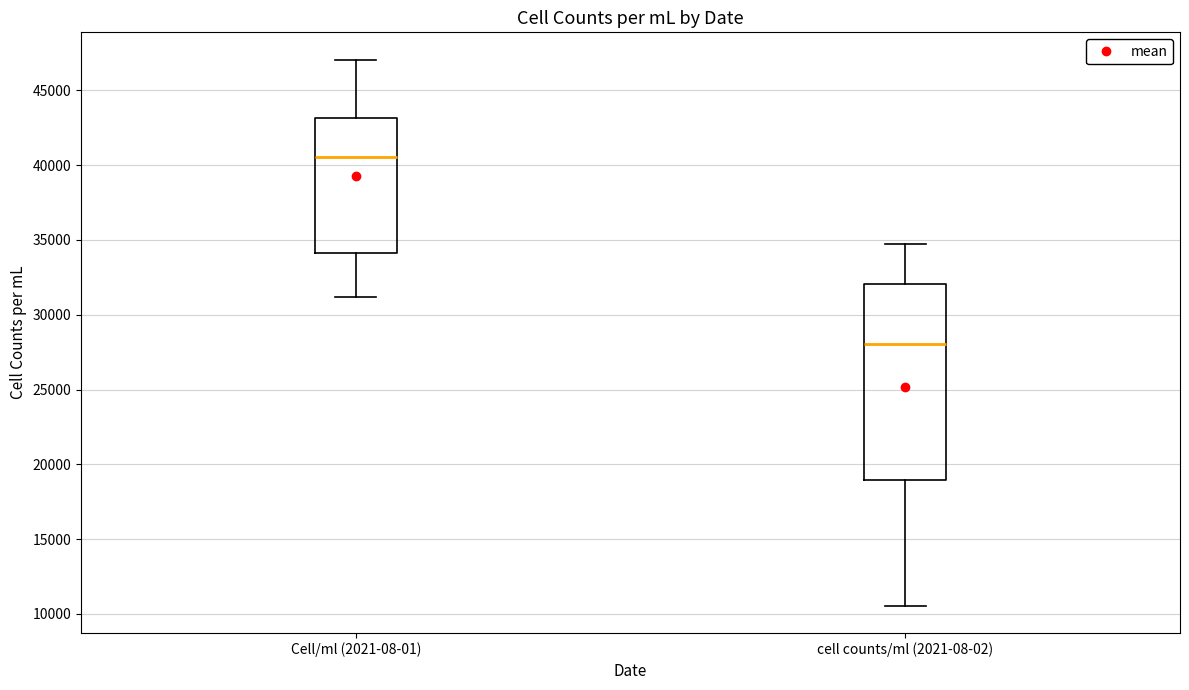

Which box's median line is the highest?

Cell/ml (2021-08-01)